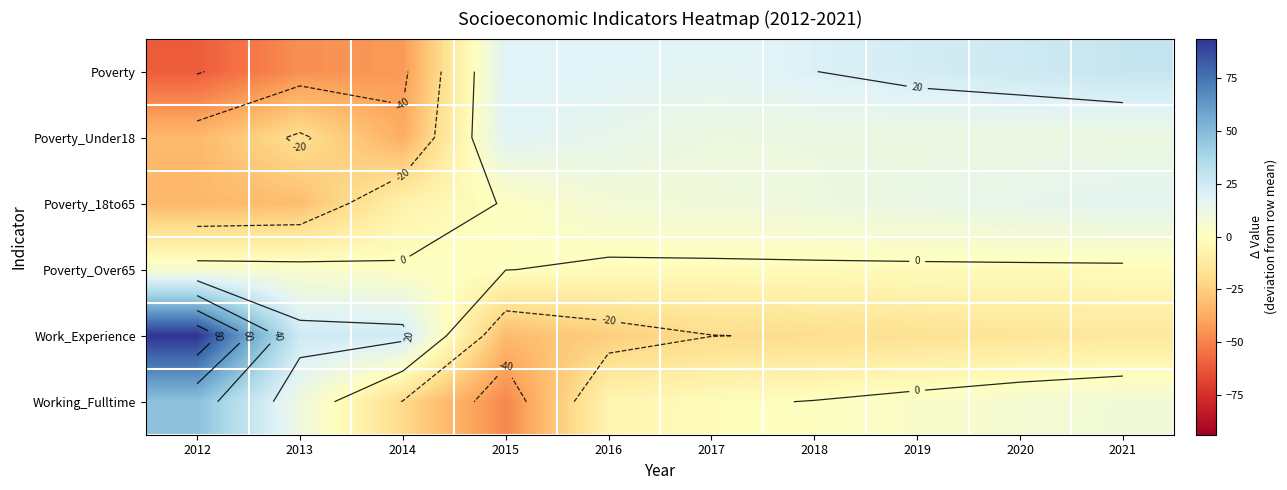

At which category is the sum across all series the highest?

2021